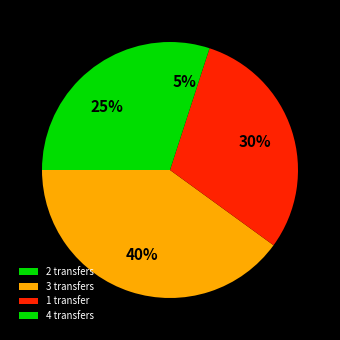

To the nearest percent, what portion does 2 transfers represent?

25%